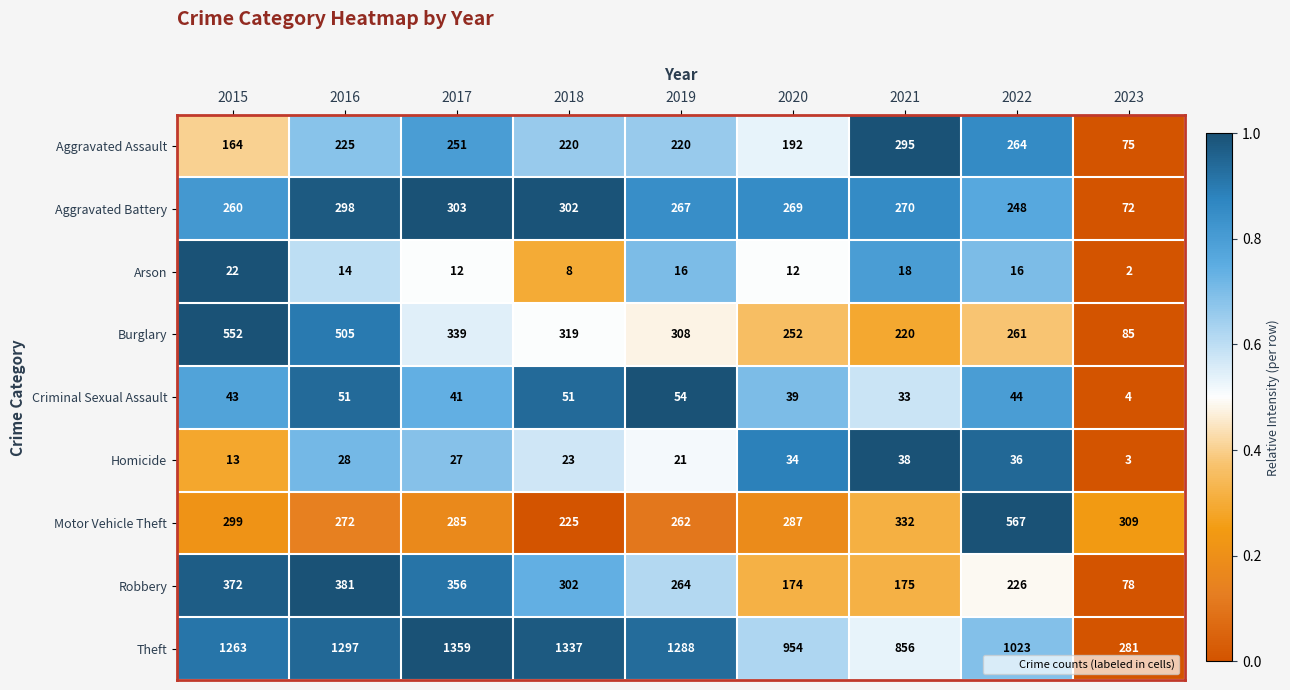

Between 2015 and 2016, which series saw the biggest shift?

Aggravated Assault